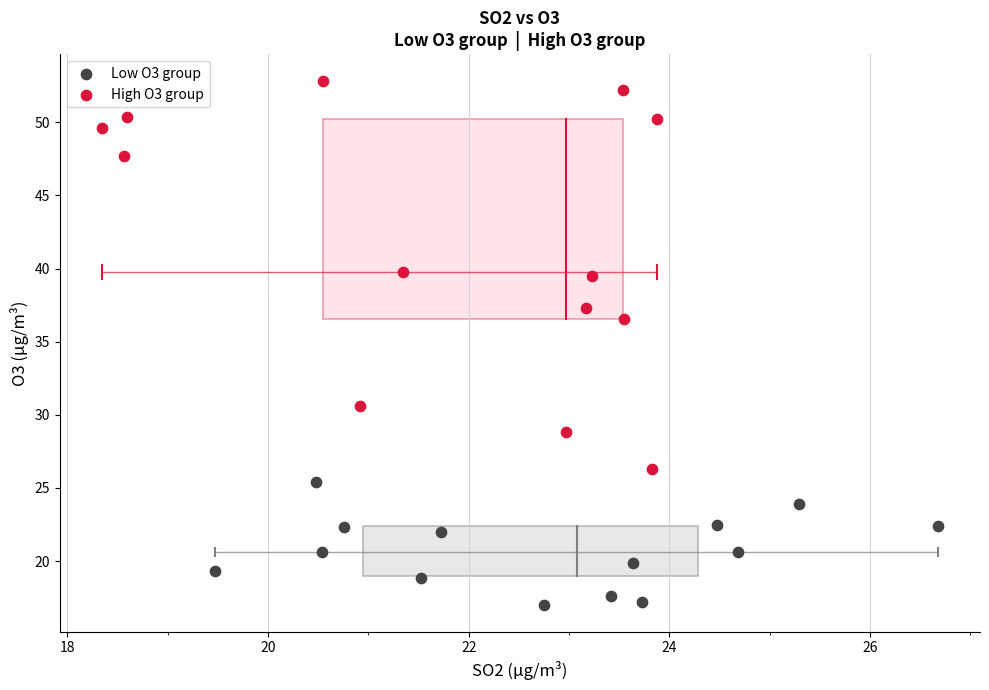

Which series reaches the maximum Y coordinate?

High O3 group